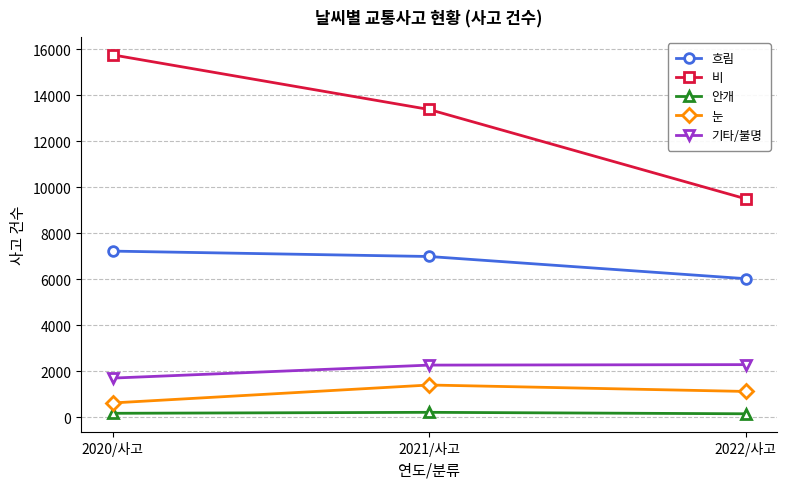

Which category has the lowest value in the 기타/불명 series?

2020/사고